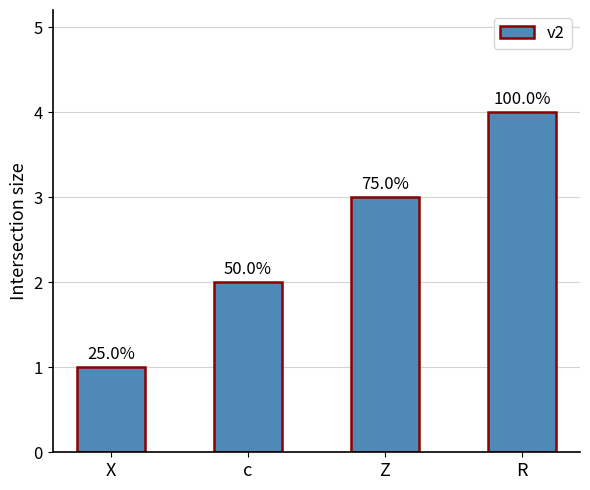

Reading right to left, extract all data points from this chart.

R=4	Z=3	c=2	X=1